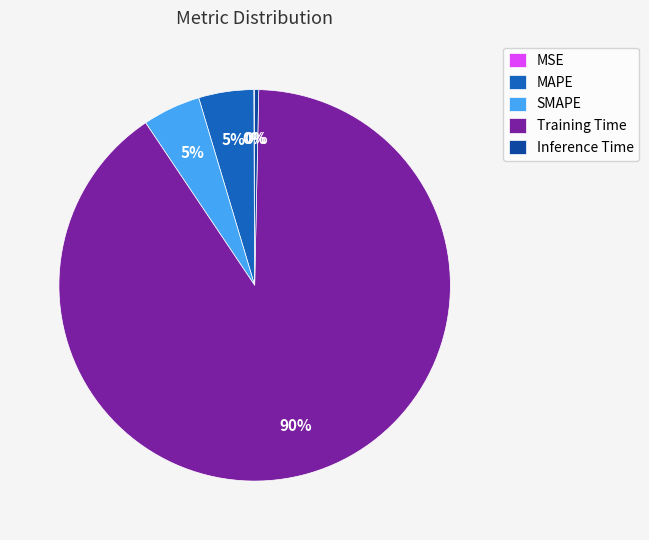

What is the largest slice in the pie chart?

Training Time